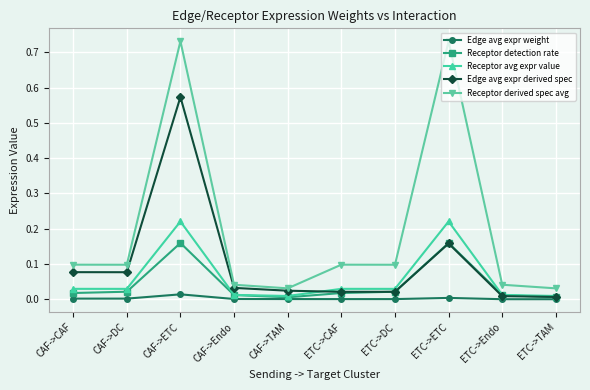

List the series in order of their peak value, lowest first.

Edge avg expr weight, Receptor detection rate, Receptor avg expr value, Edge avg expr derived spec, Receptor derived spec avg